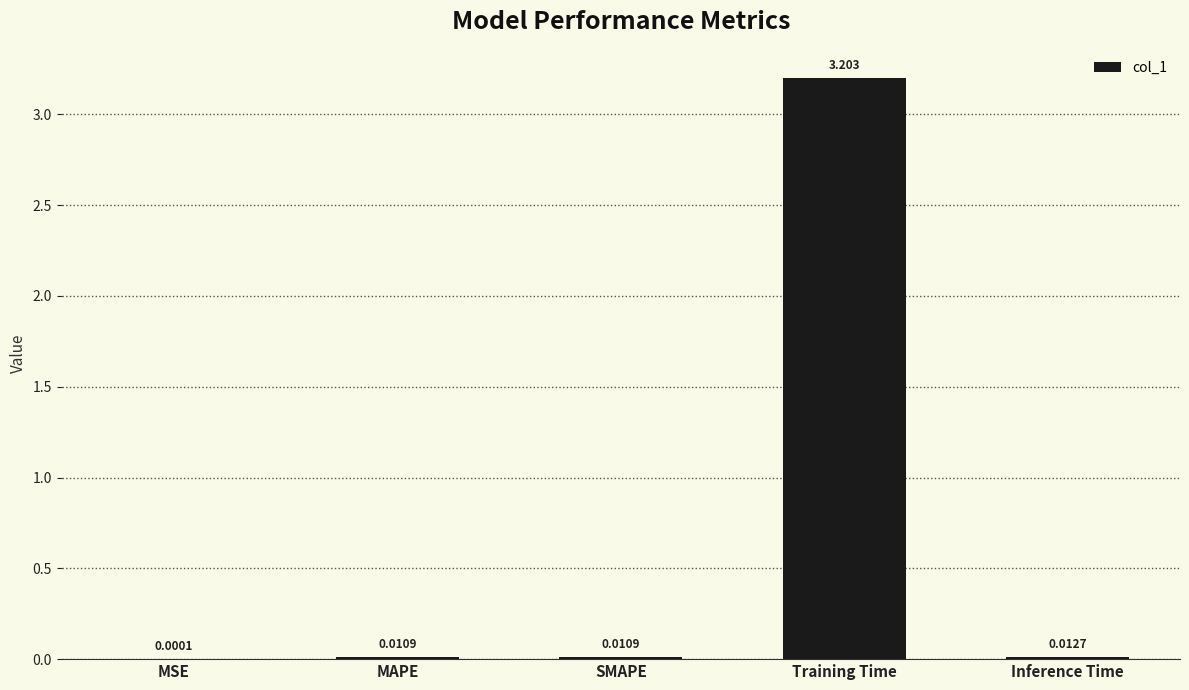

Which has a higher value, Training Time or SMAPE?

Training Time